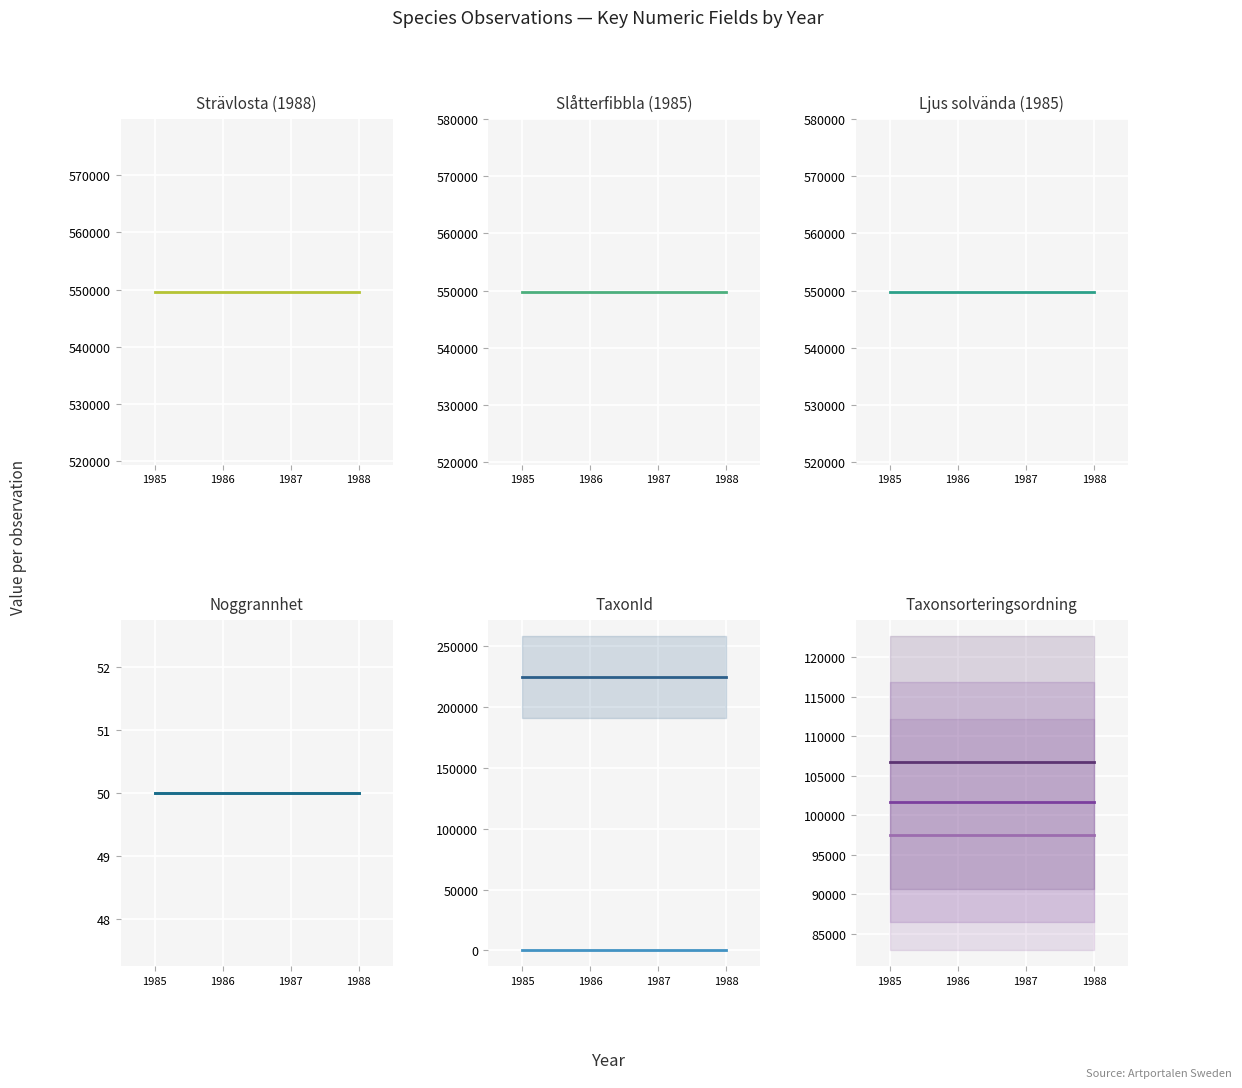

Which series has the widest spread of values?

Strävlosta 1